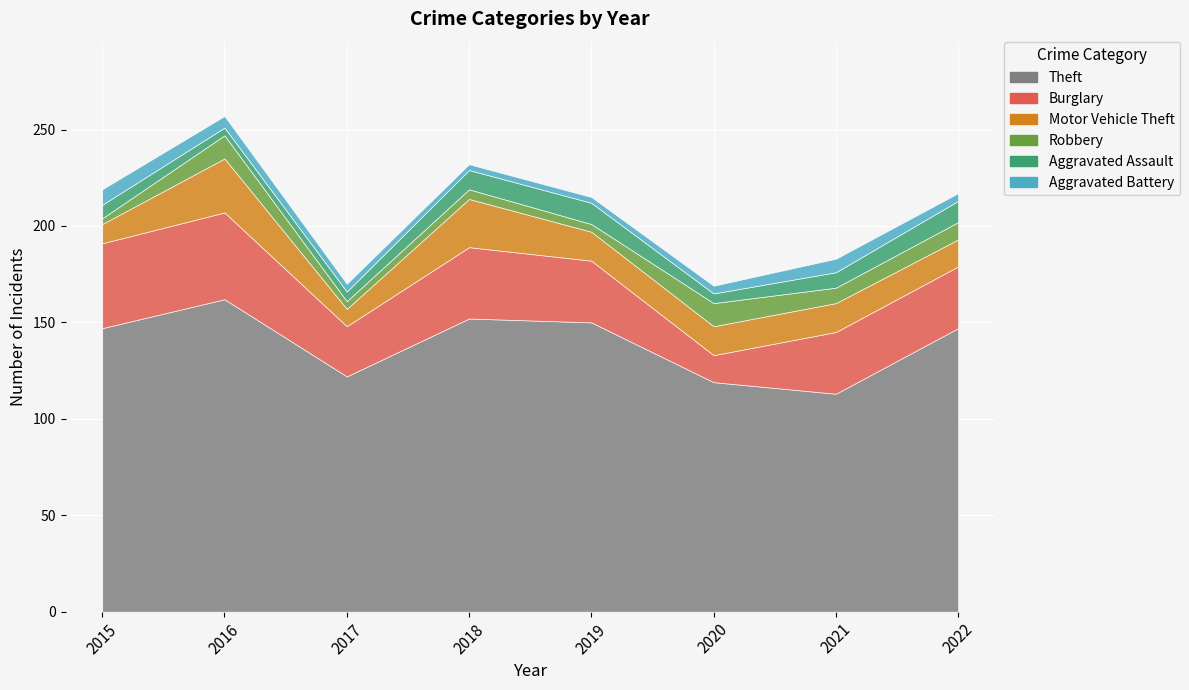

How many lines are shown in the chart?

6